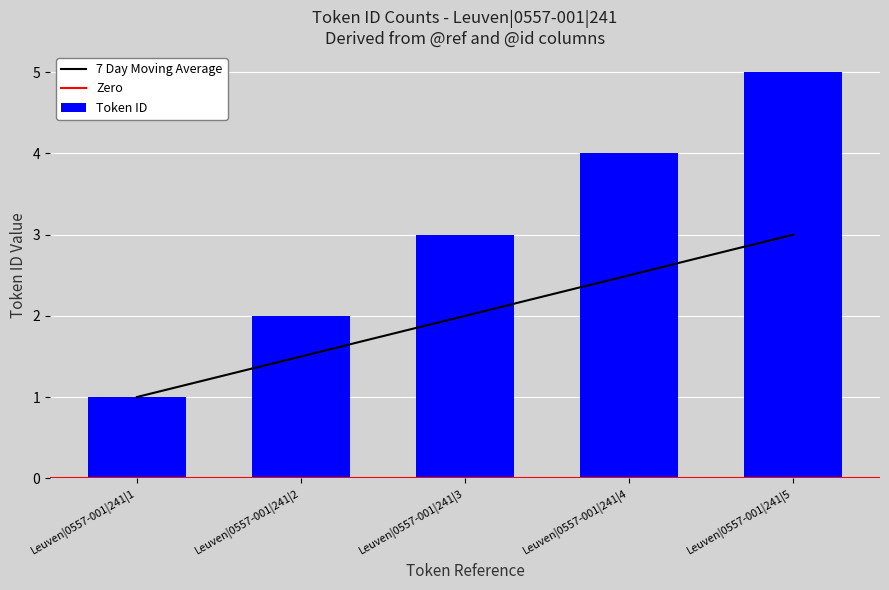

The chart shows a value of 3.6 at Leuven|0557-001|241|4. True or false?

False